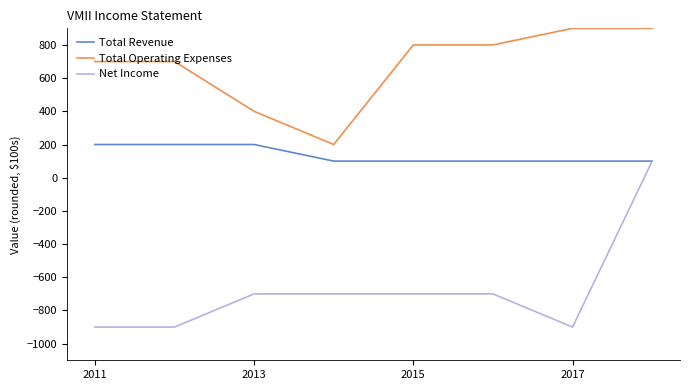

Which series has the largest range (max minus min)?

Net Income